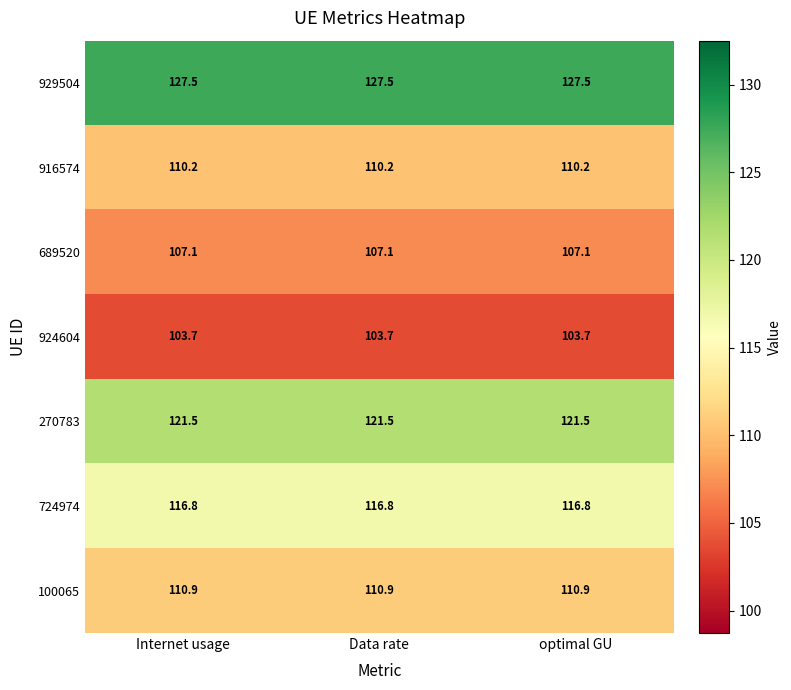

Rank the series at optimal GU from lowest to highest value.

924604, 689520, 916574, 100065, 724974, 270783, 929504